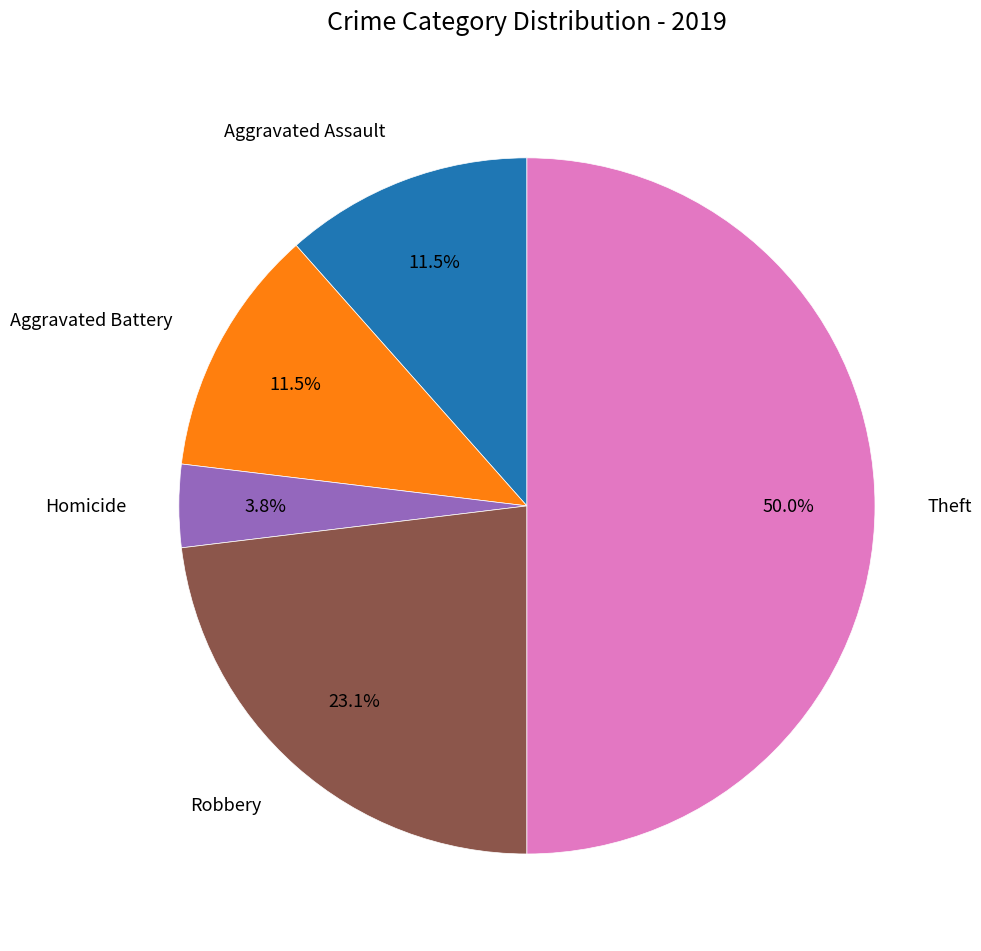

Count the number of slices in the pie.

5